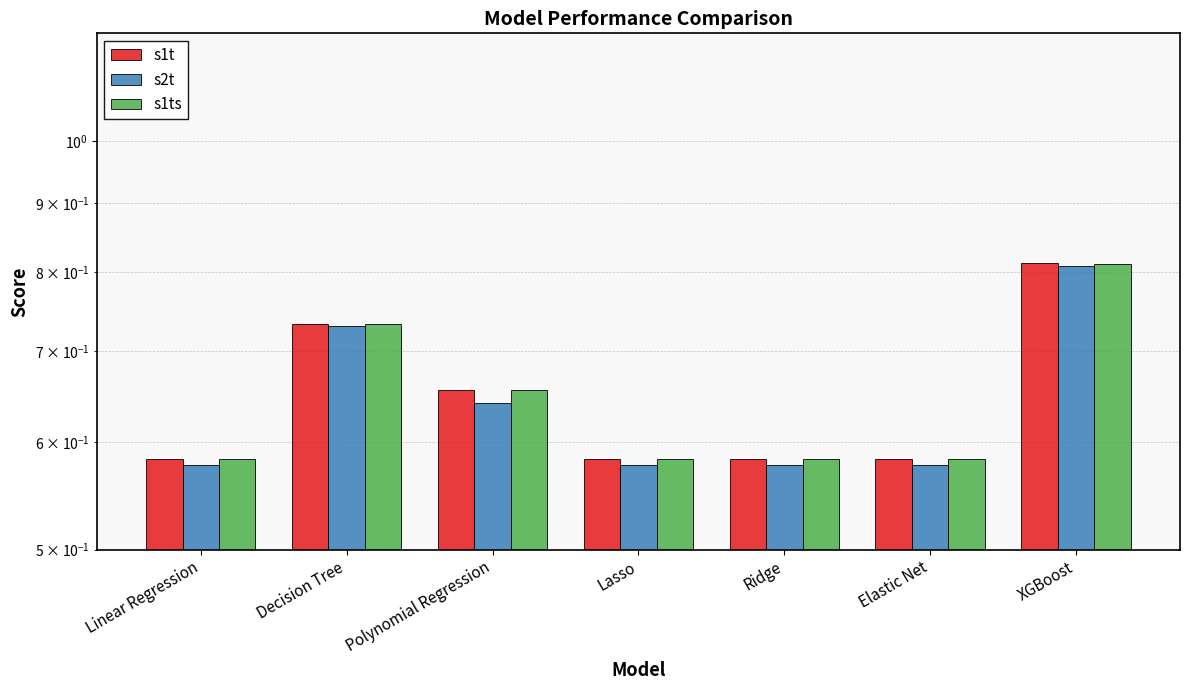

Rank the series by their maximum value, from lowest to highest.

s2t, s1ts, s1t